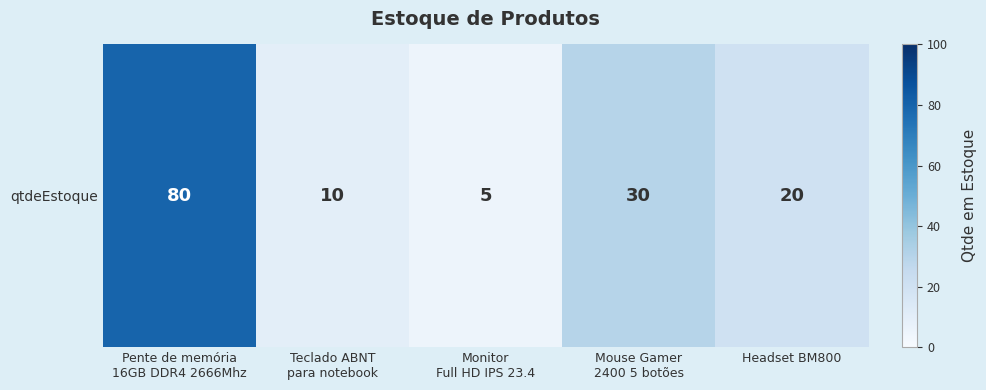

How many distinct data groups are displayed?

1